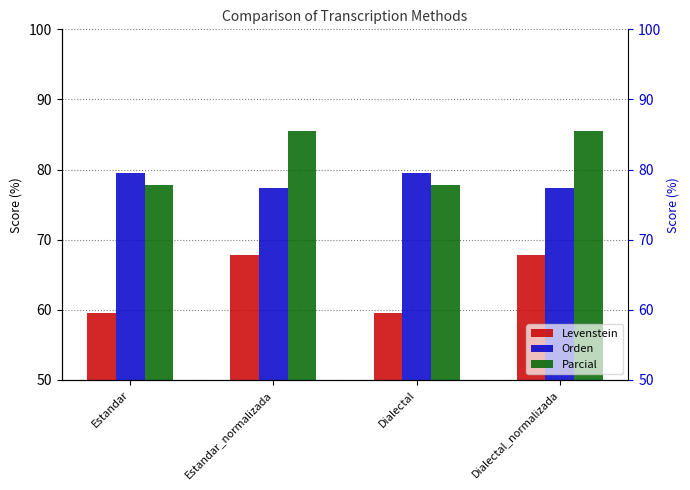

How many values in the Parcial series are below 85?

2